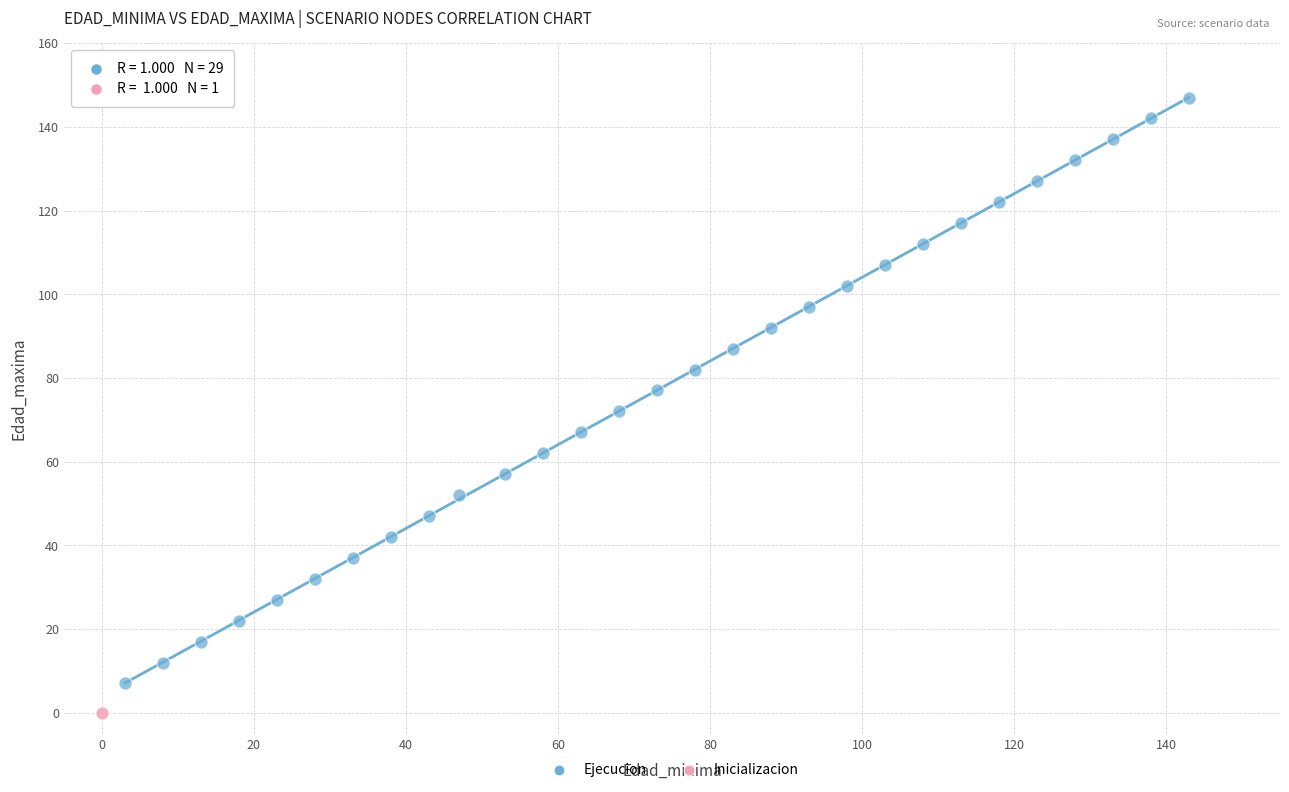

What are all the series names shown in the legend?

Ejecucion, Inicializacion